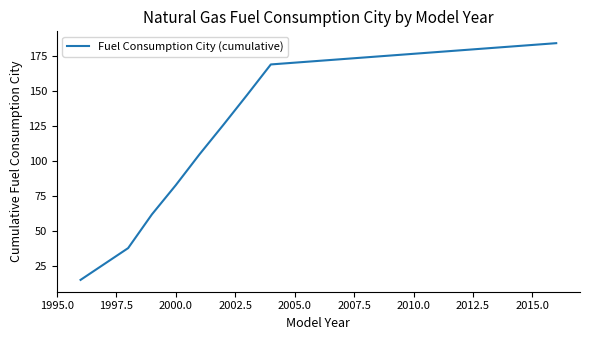

What is the smallest value displayed?

15.3